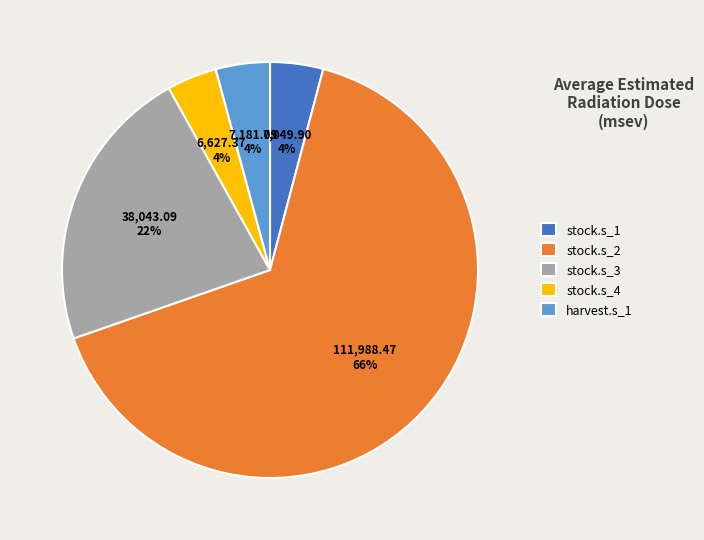

What percentage is the stock.s_4 slice, to the nearest percent?

4%